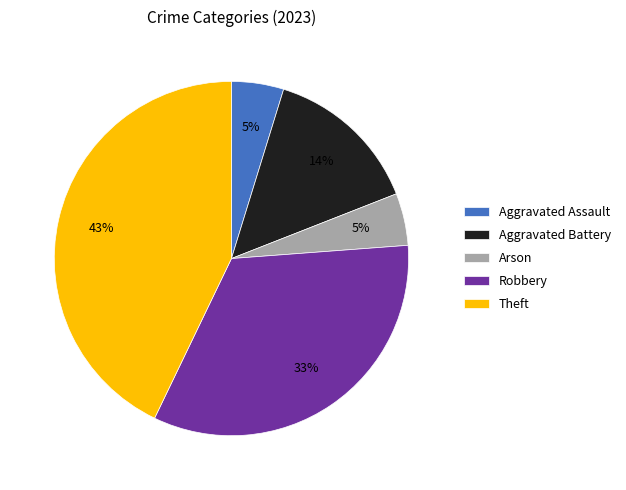

What is the largest slice in the pie chart?

Theft